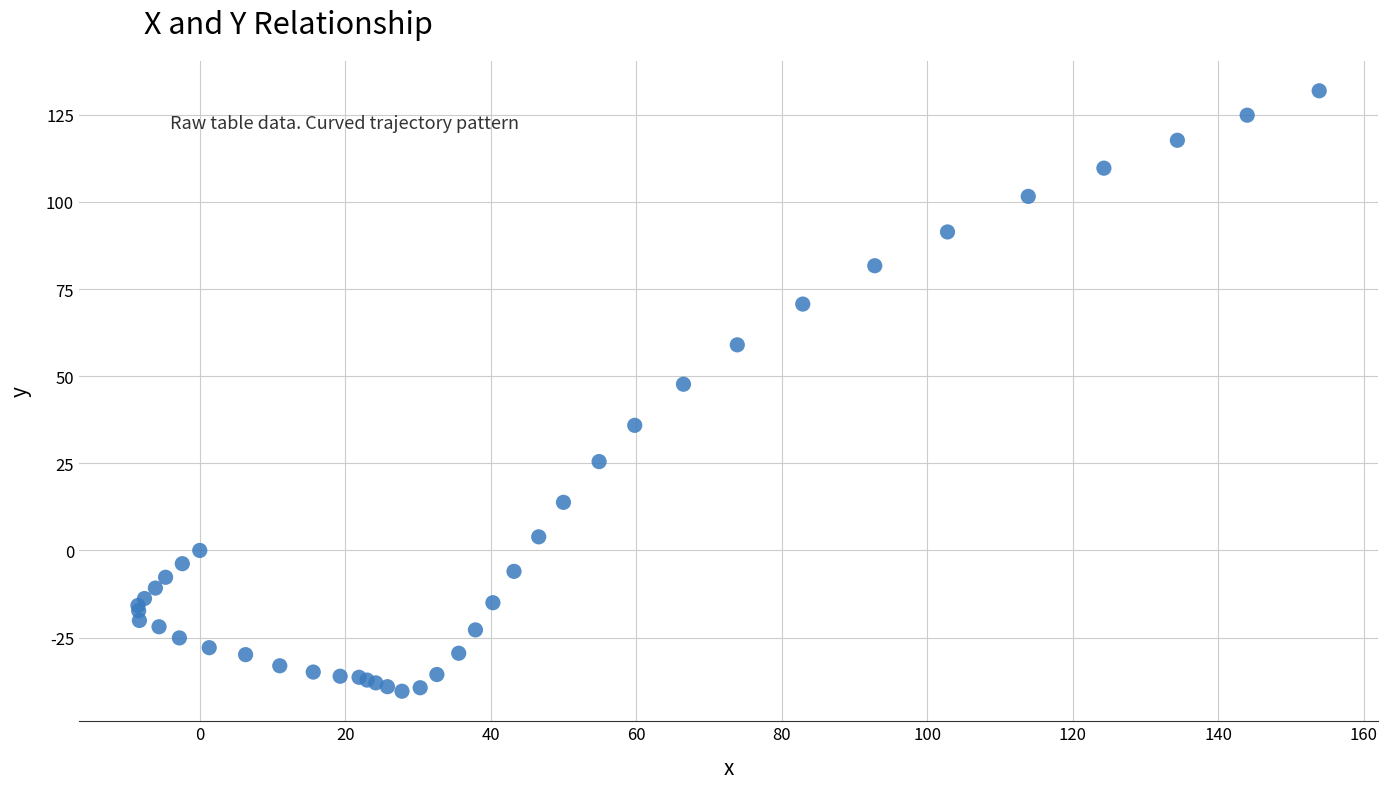

What Y value in the scatter plot is closest to 45?

47.7